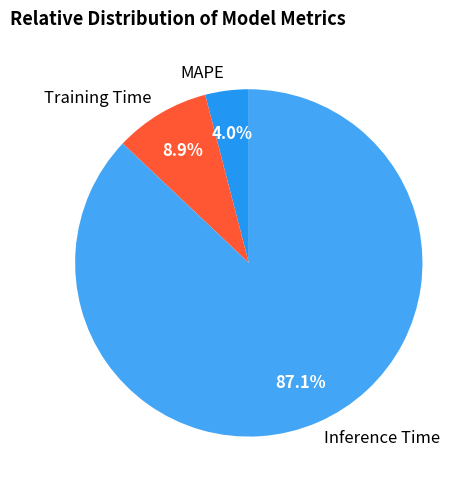

Combined, do Training Time and MAPE account for over 50%?

No